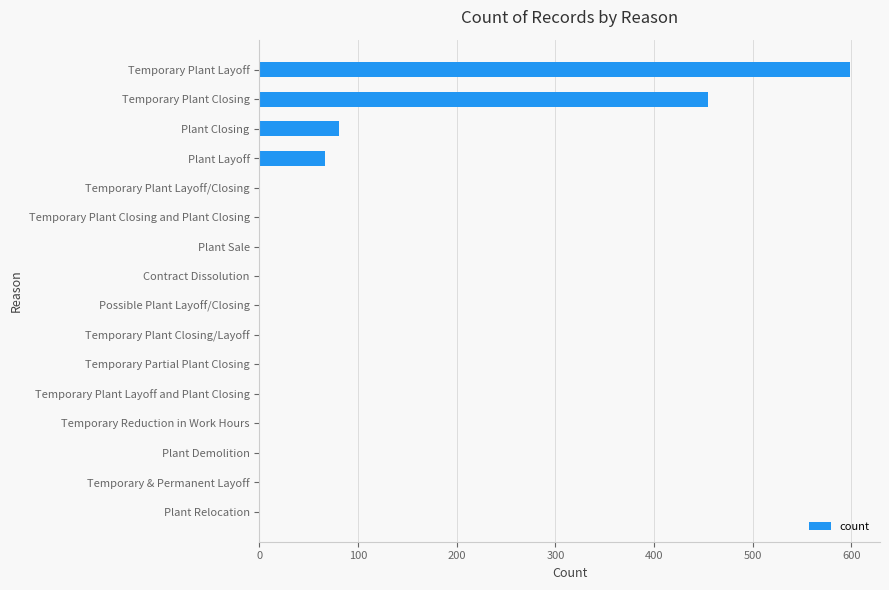

Reading top to bottom, what are all the values shown in this chart?

Temporary Plant Layoff=599	Temporary Plant Closing=455	Plant Closing=81	Plant Layoff=66	Temporary Plant Layoff/Closing=1	Temporary Plant Closing and Plant Closing=1	Plant Sale=1	Contract Dissolution=1	Possible Plant Layoff/Closing=1	Temporary Plant Closing/Layoff=1	Temporary Partial Plant Closing=1	Temporary Plant Layoff and Plant Closing=1	Temporary Reduction in Work Hours=1	Plant Demolition=1	Temporary & Permanent Layoff=1	Plant Relocation=1